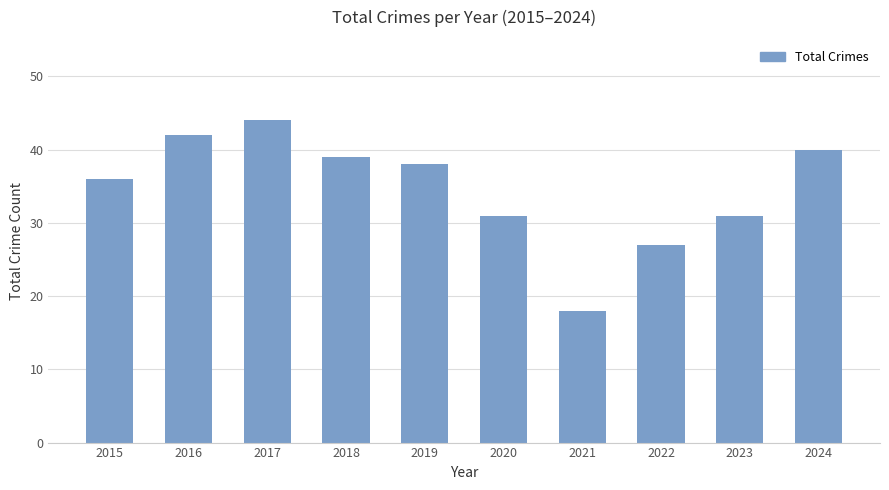

What is the minimum value shown in the chart?

18